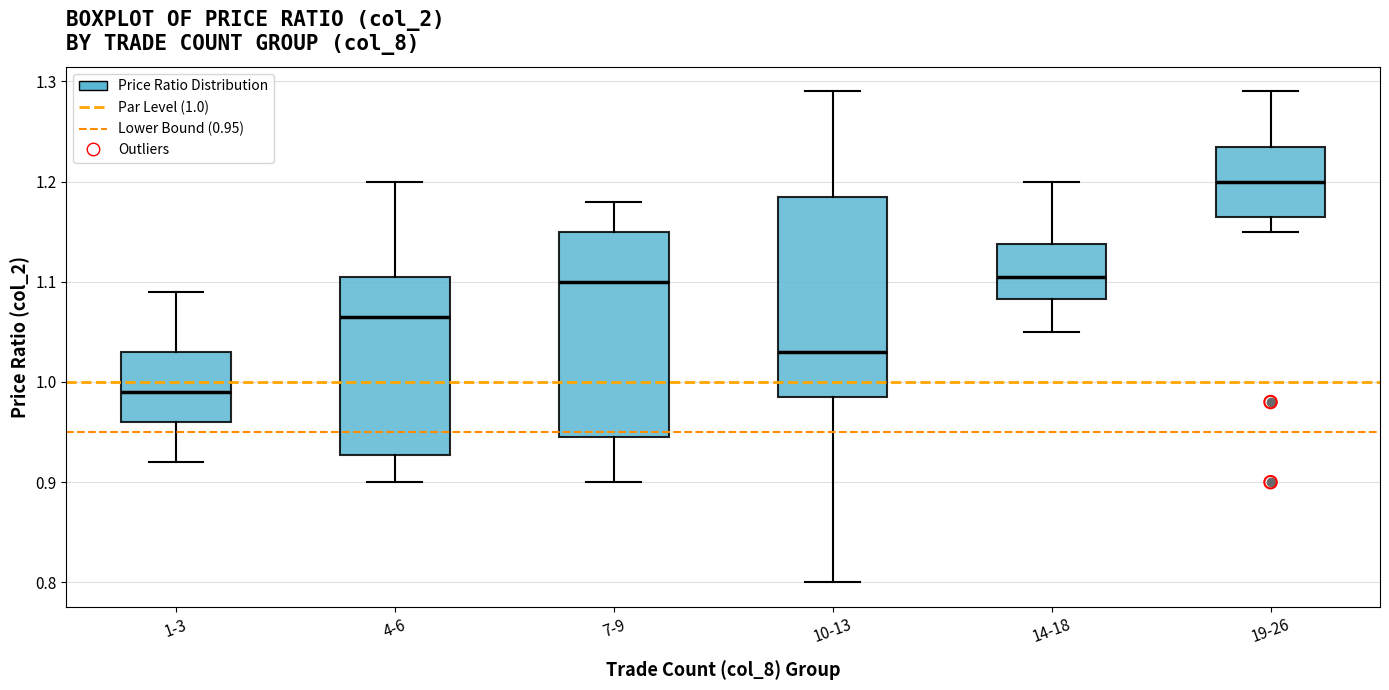

Where is the lower edge of the box for 4-6 on the y-axis? The values are not printed on the chart, so give them approximately, as read against the axis.

0.93